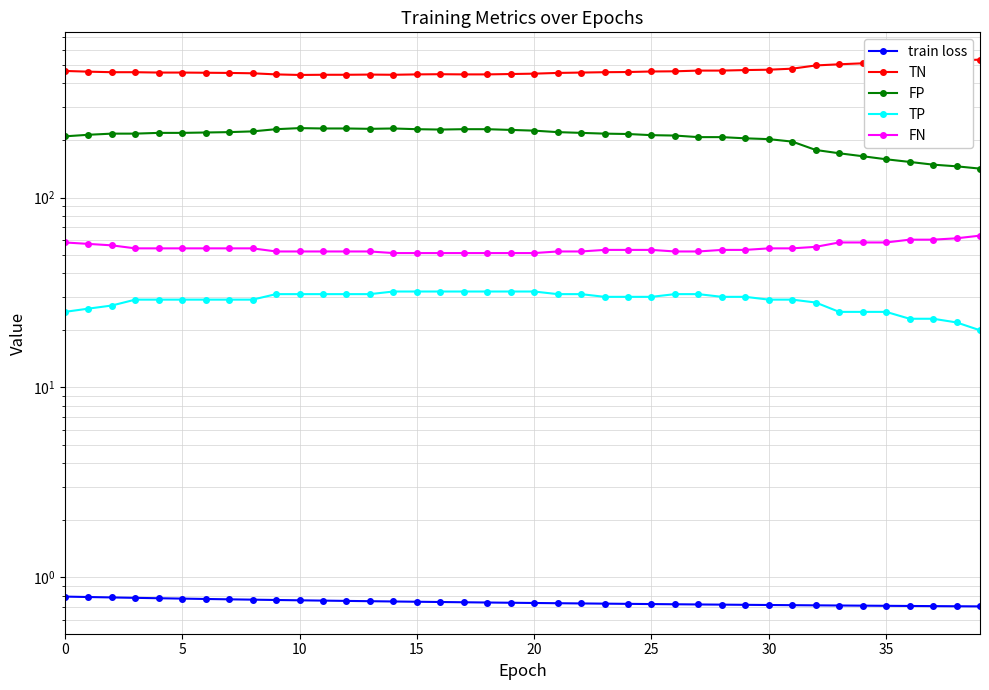

Which category has the highest value across all series?

39